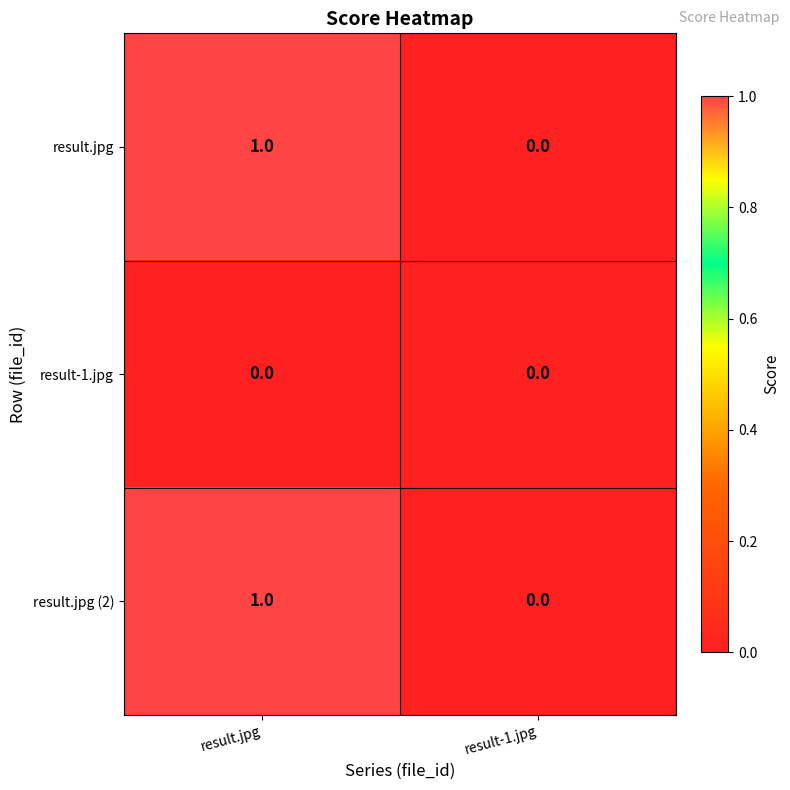

How many data points does each series have?

2